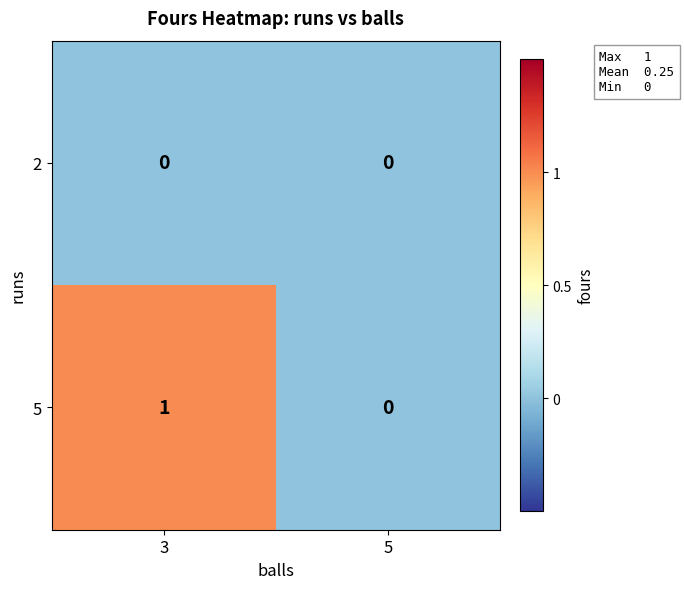

Count the number of data series in this chart.

2